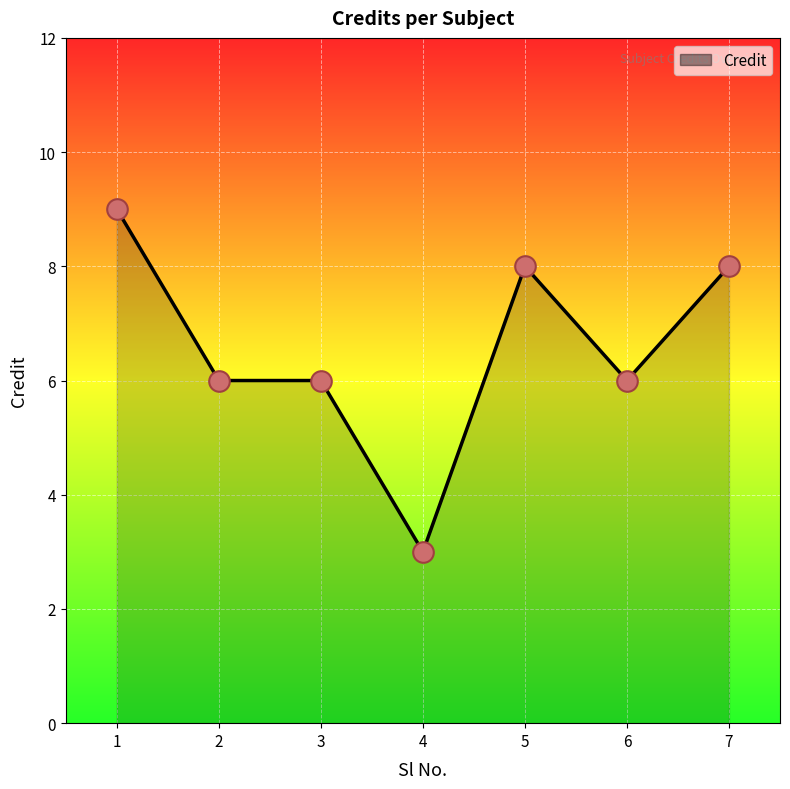

What is the change in value from 2 to 7?

+2